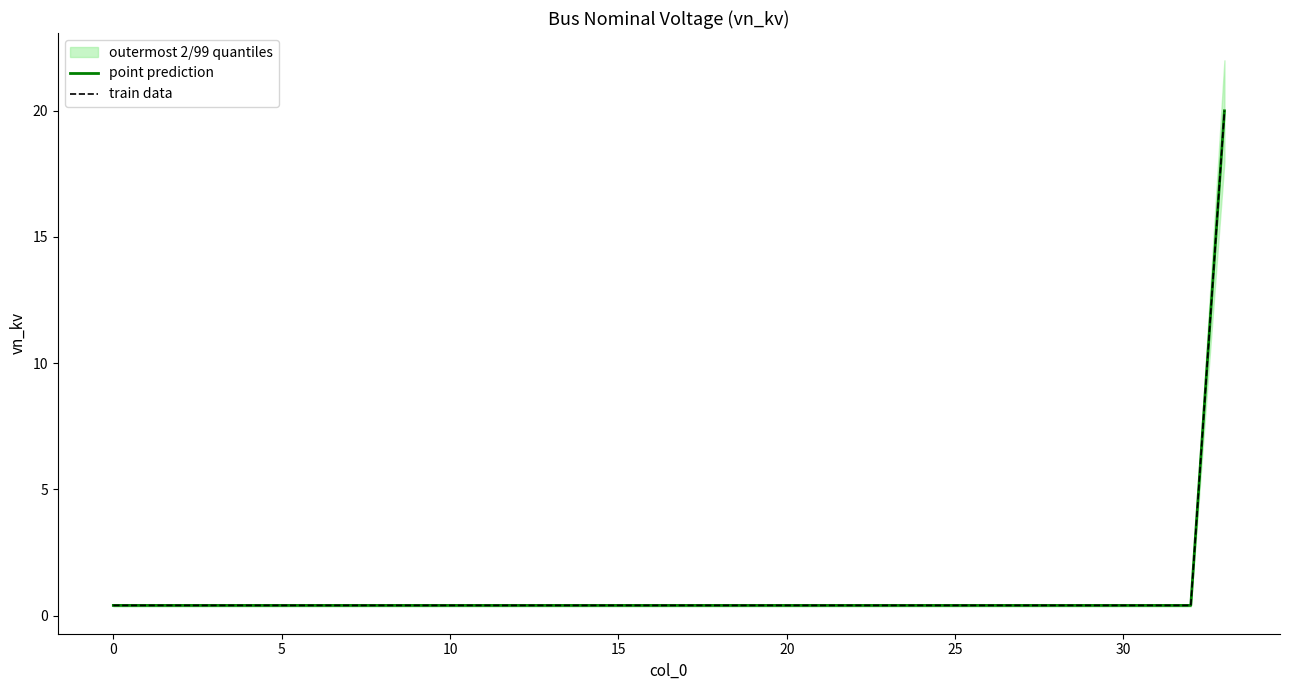

What is the sum of the point prediction values at 21 and −5?

0.8